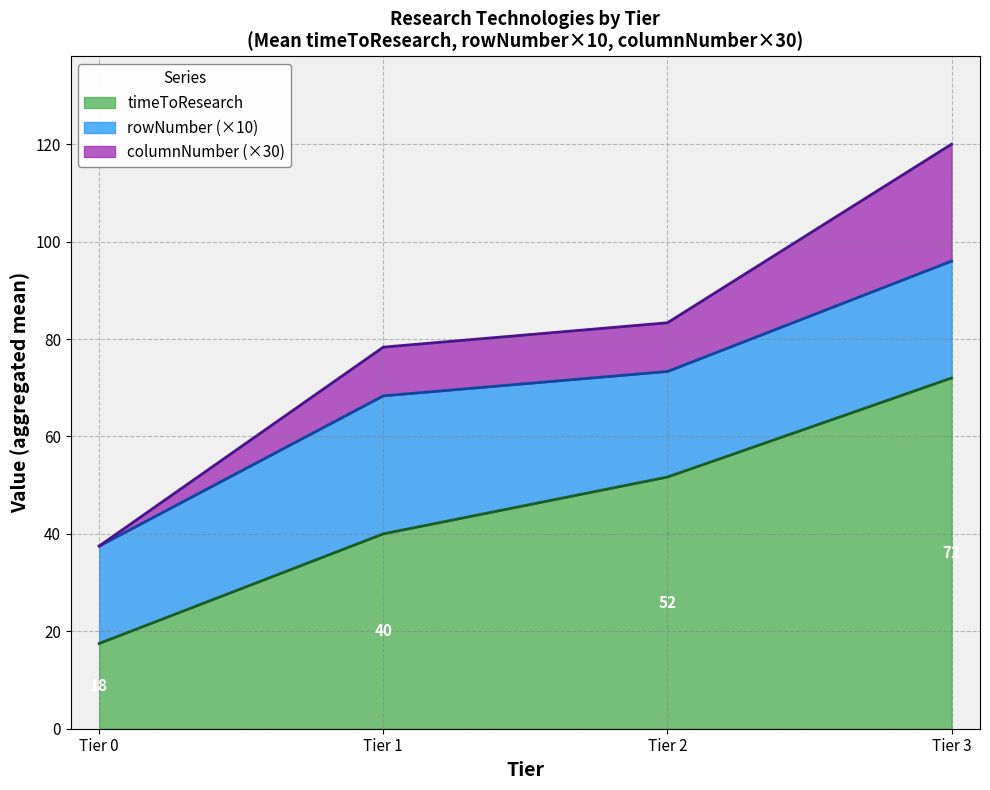

Reading right to left, transcribe the values for timeToResearch.

Tier 3=72.0	Tier 2=51.7	Tier 1=40.0	Tier 0=17.5